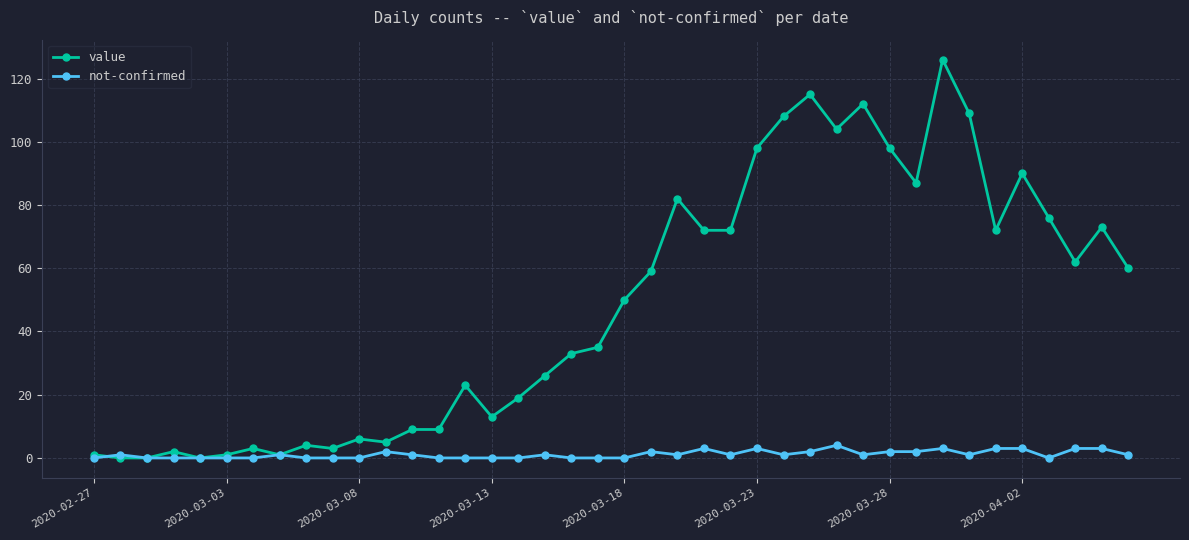

Which series has the widest spread of values?

value